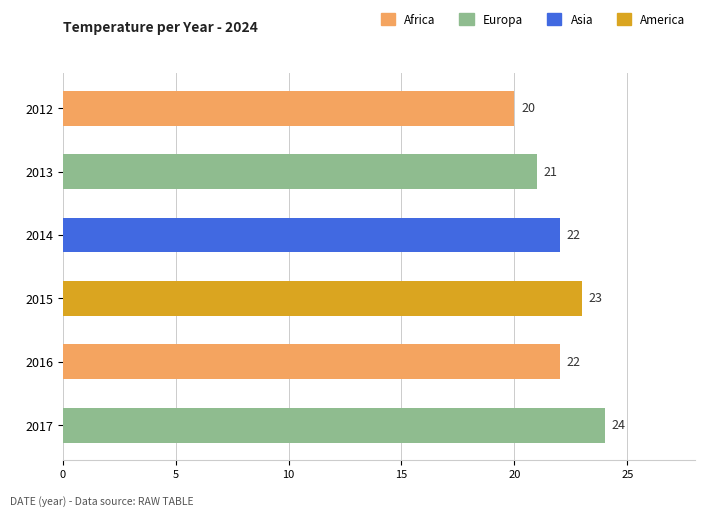

Reading top to bottom, what are all the values shown in this chart?

2012=20	2013=21	2014=22	2015=23	2016=22	2017=24